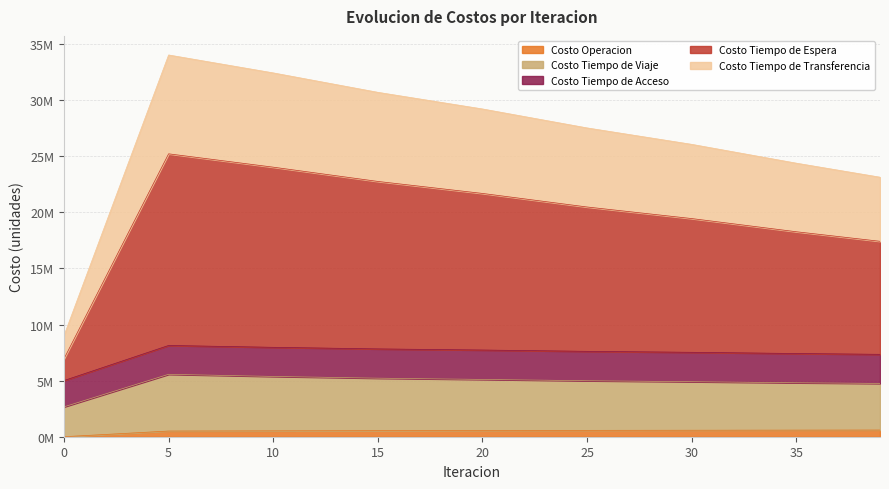

At which label does Costo Tiempo de Espera reach its peak?

5